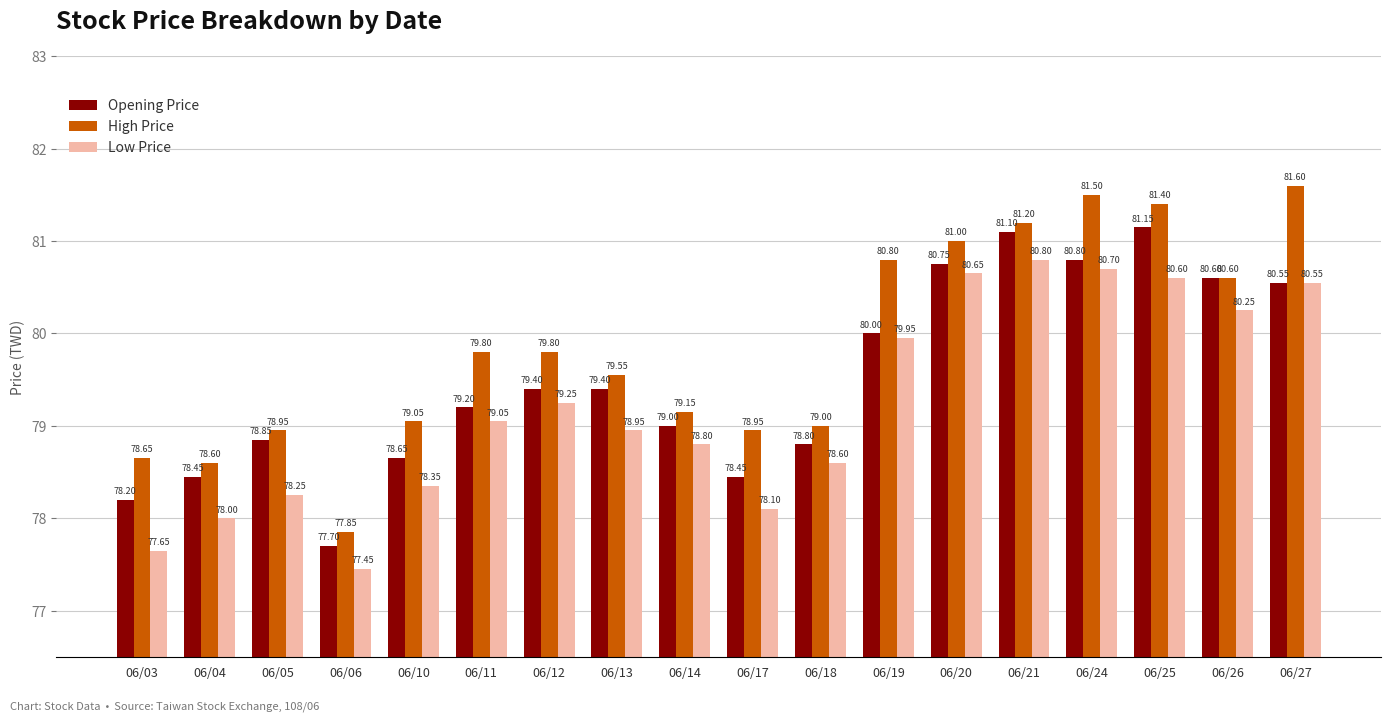

What is the difference between the second highest and minimum values in the Opening Price series?

3.4